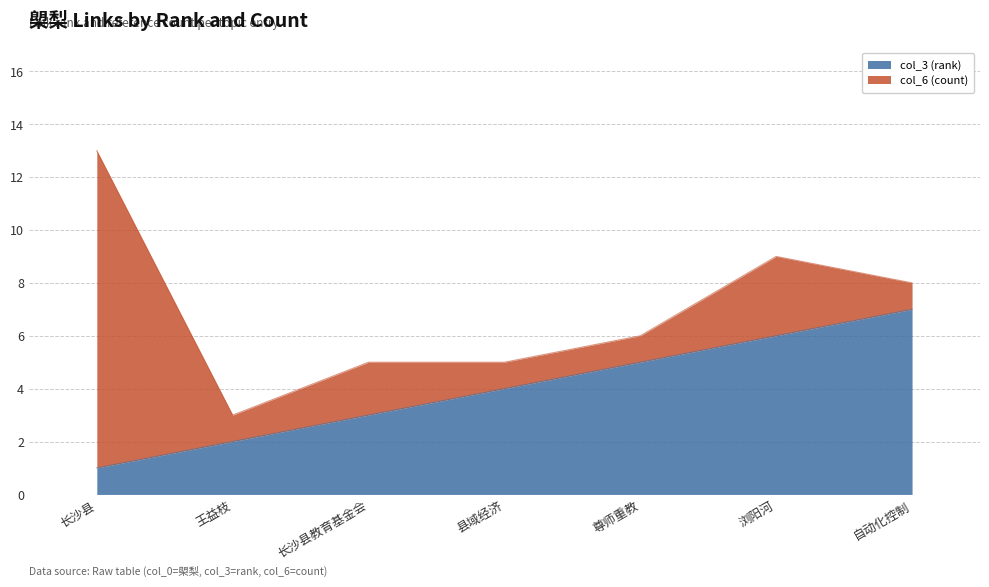

What is the smallest value displayed?

1